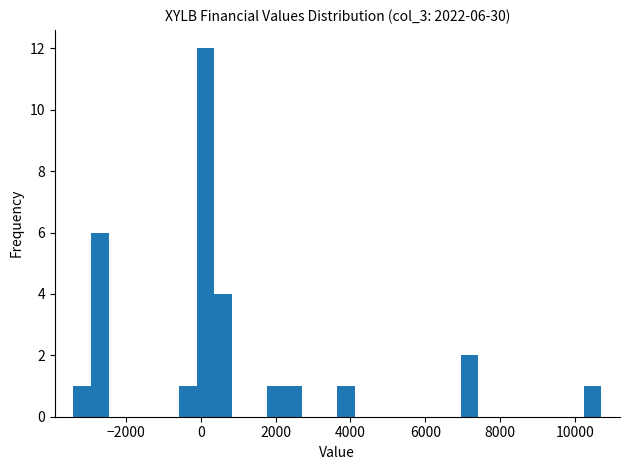

Read against the x-axis, roughly where is the centre of the tallest bar?

200